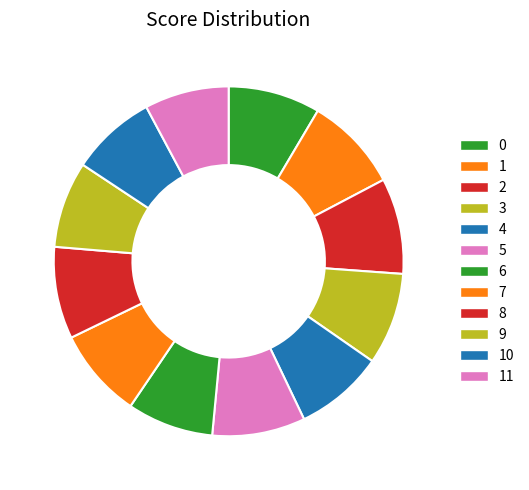

The 9 slice represents 21% of the pie. True or false?

False